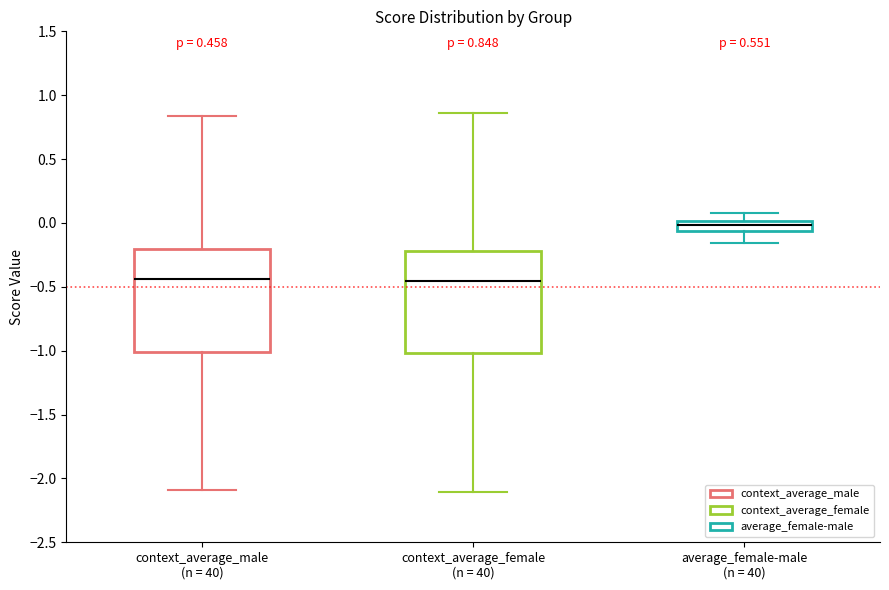

Which box's median line is the highest?

average_female-male (n = 40)